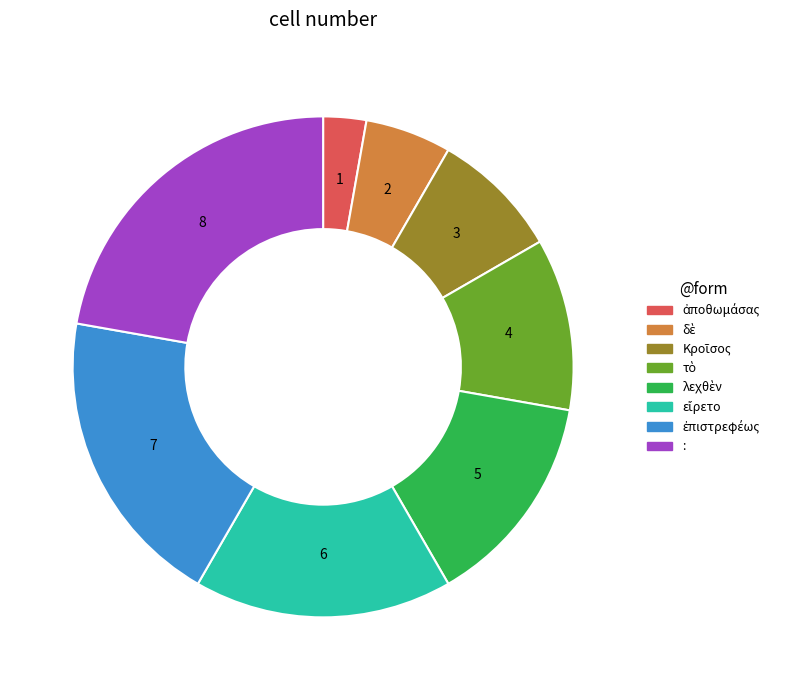

Is it true that : is 22% of the pie?

True